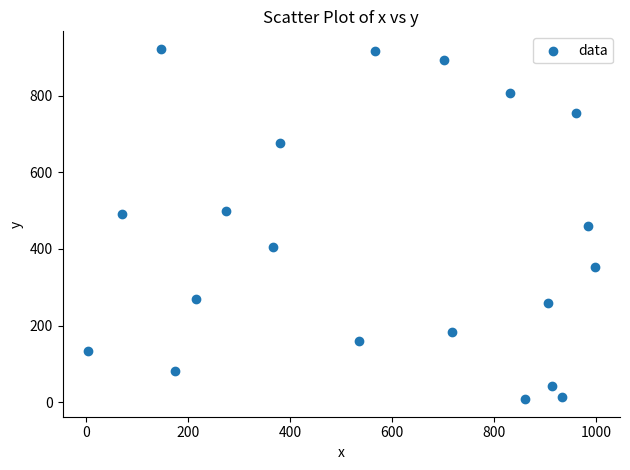

What is the range of X values (max minus min)?

994